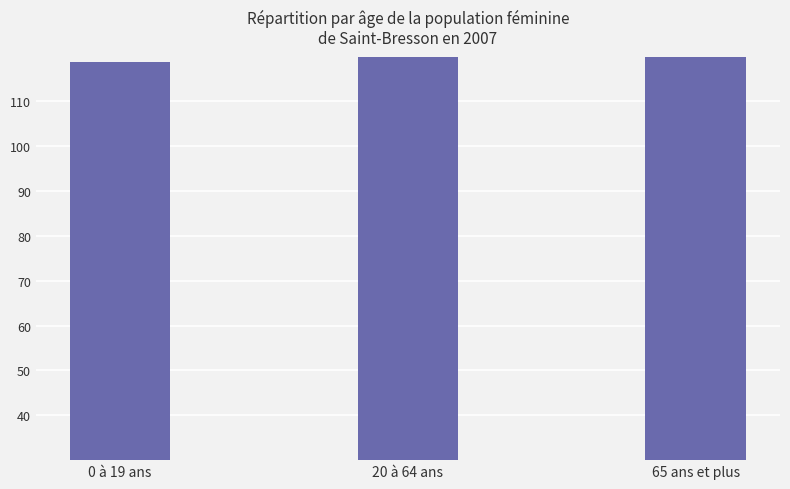

Which label corresponds to the smallest value in the chart?

0 à 19 ans